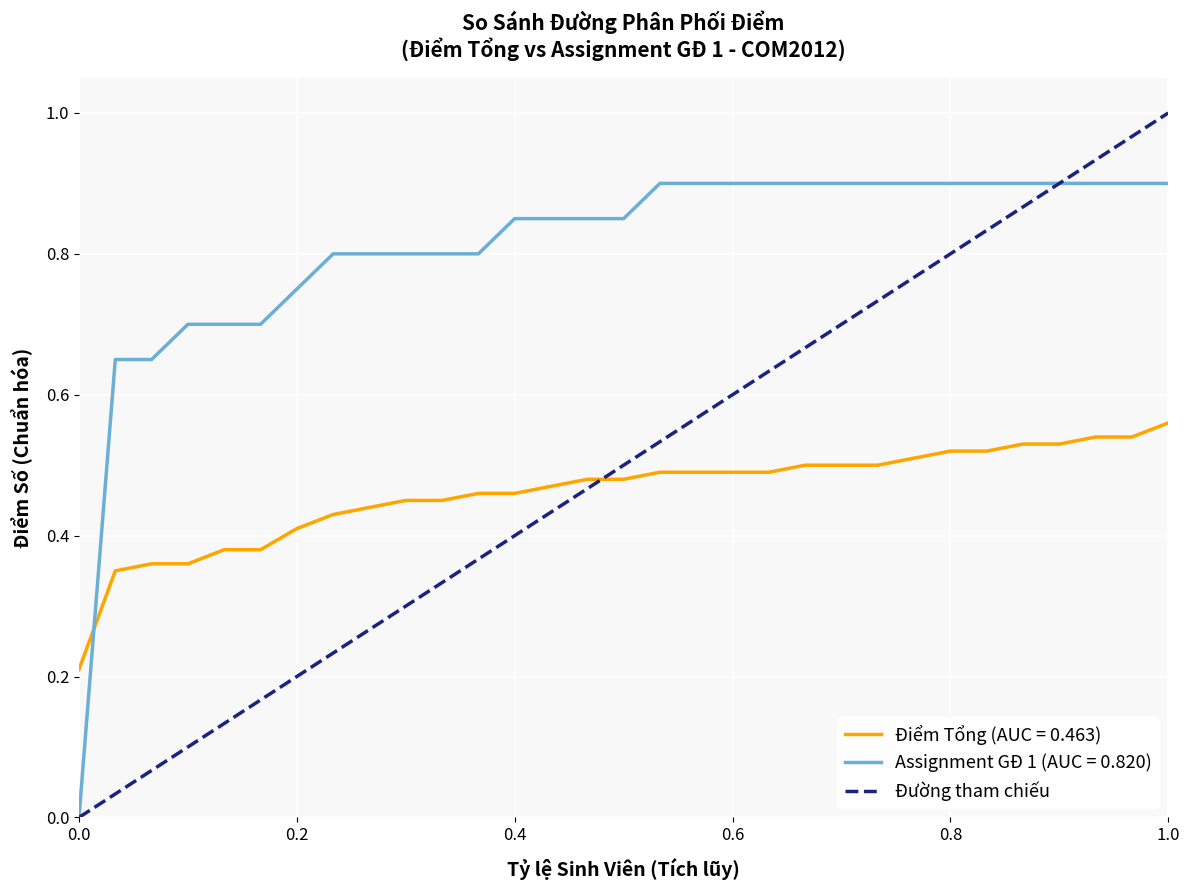

What is the highest value of the Assignment GĐ 1 (AUC = 0.820) series?

0.9